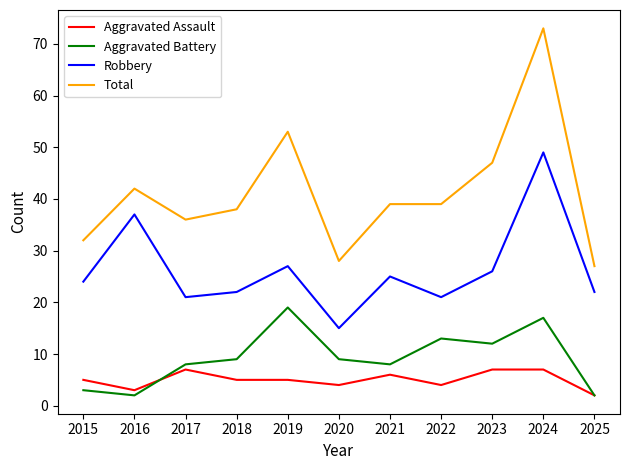

What is the greatest value displayed?

73